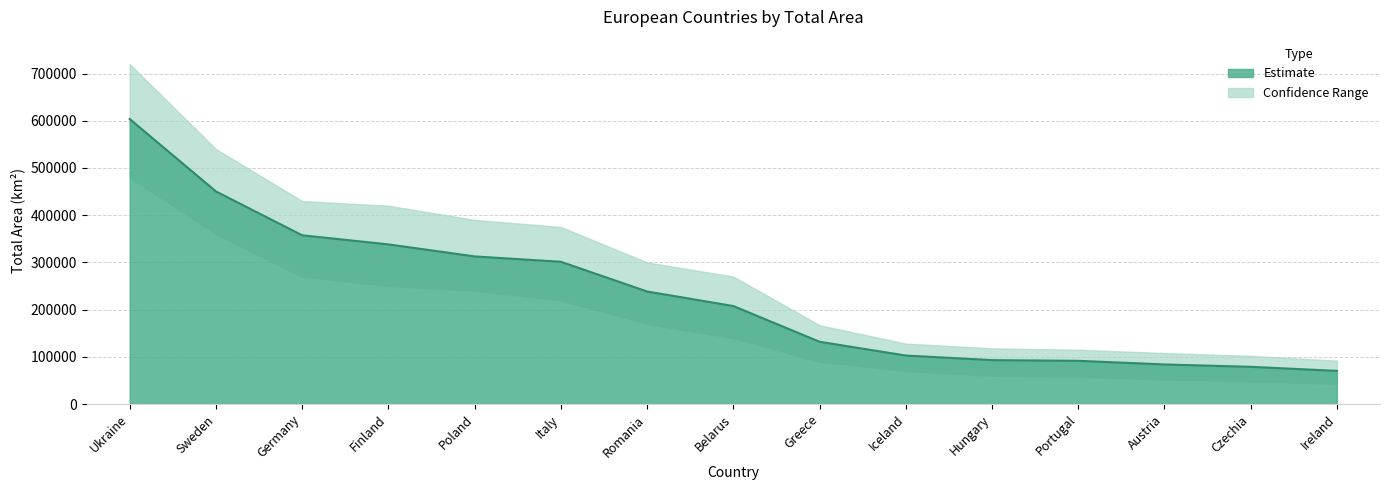

Approximately how many times larger is the value at Belarus compared to Romania?

0.9